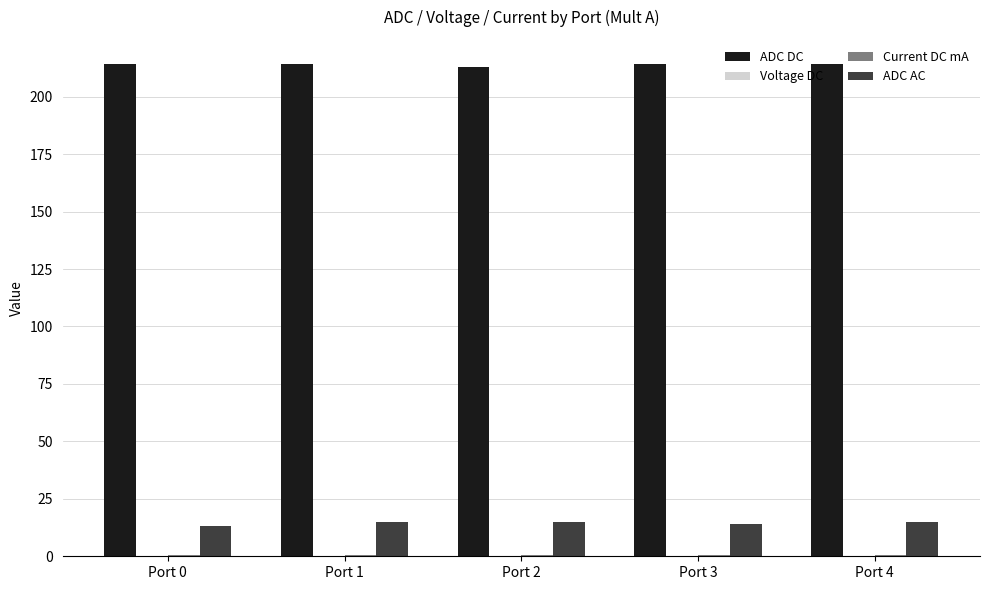

What is the maximum value shown in the chart?

214.0